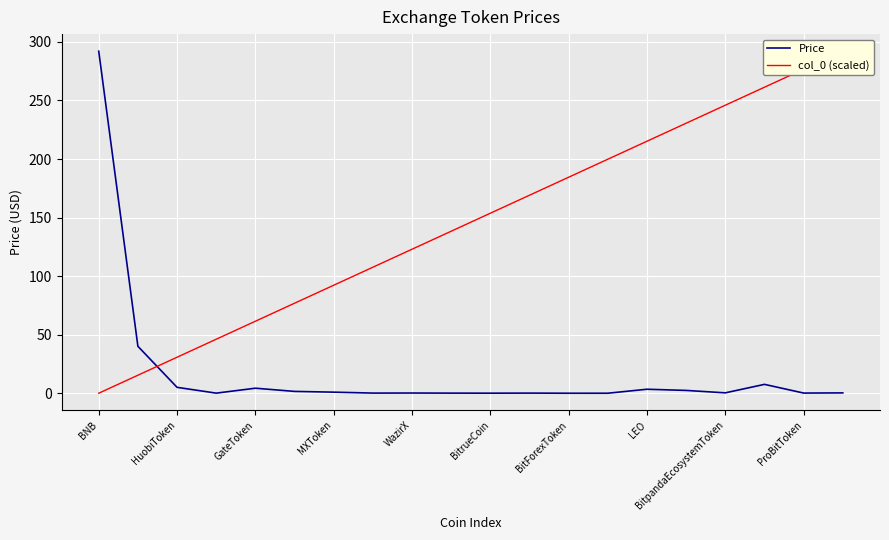

True or false: col_0 (scaled) has more than 2 interior local peaks.

False